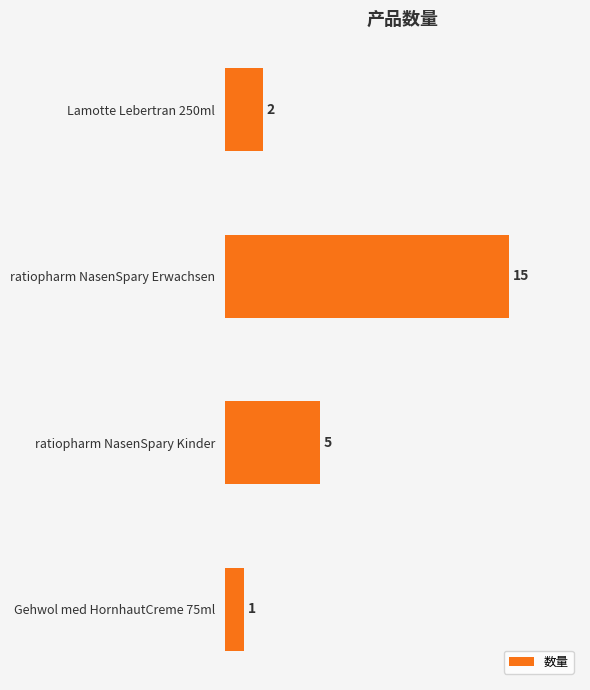

The value at Gehwol med HornhautCreme 75ml is 0. True or false?

False